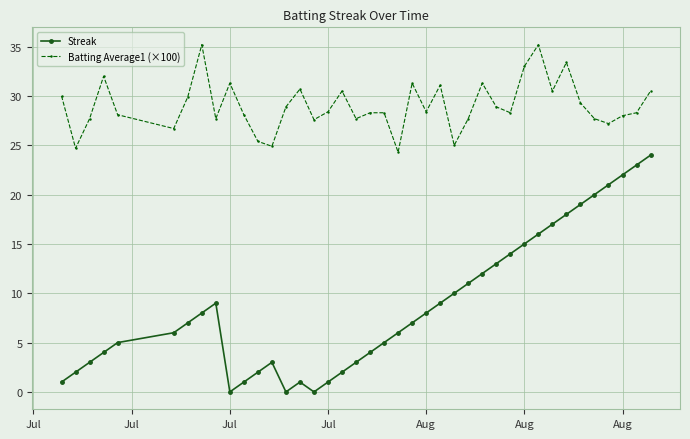

How many interior local valleys does the Streak series have?

3